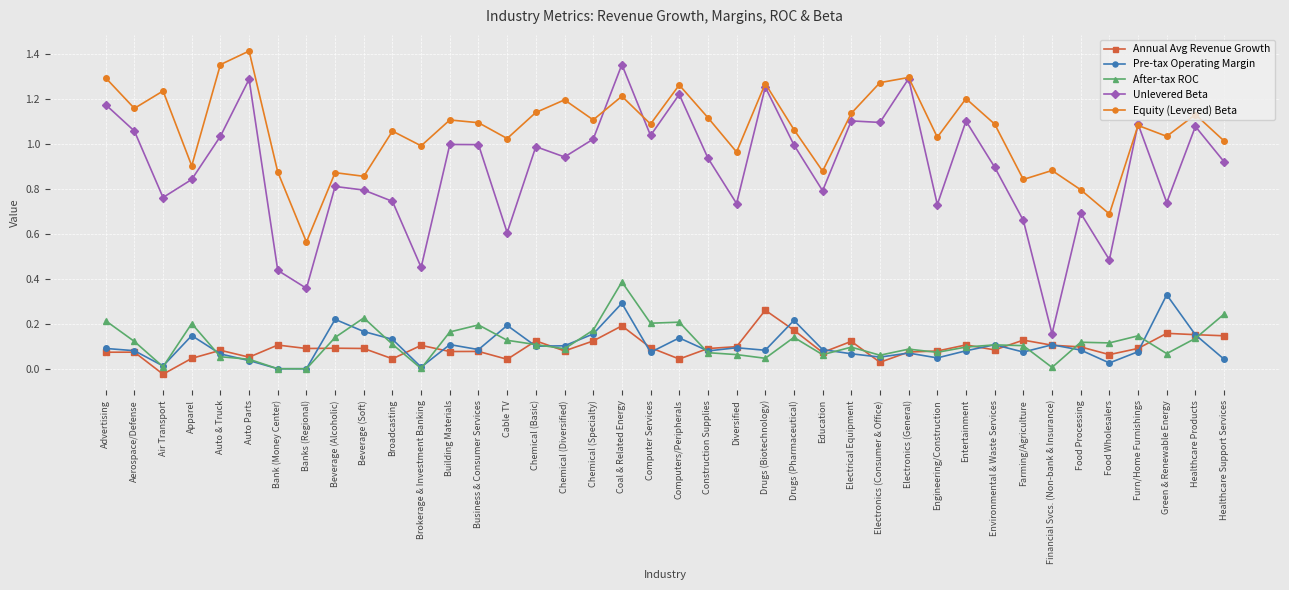

True or false: Equity (Levered) Beta and Unlevered Beta intersect in this chart.

True